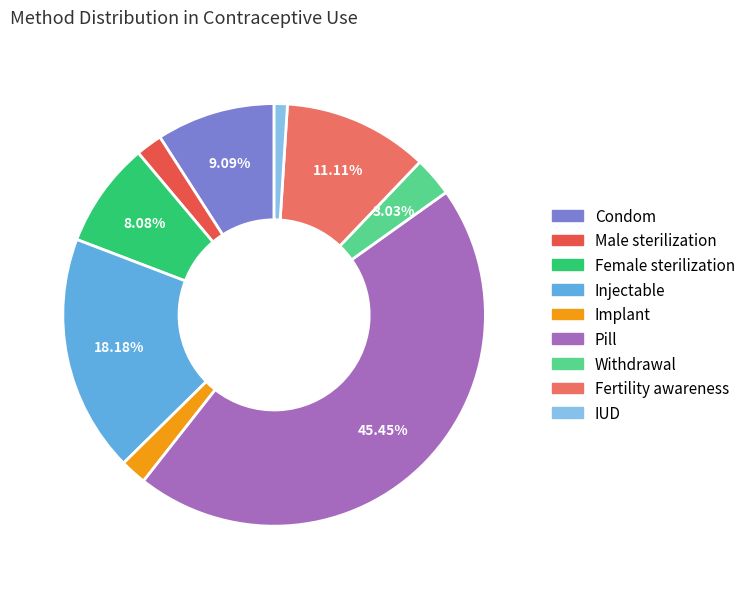

To the nearest percent, what is the difference between the Pill and Withdrawal slice percentages?

42%